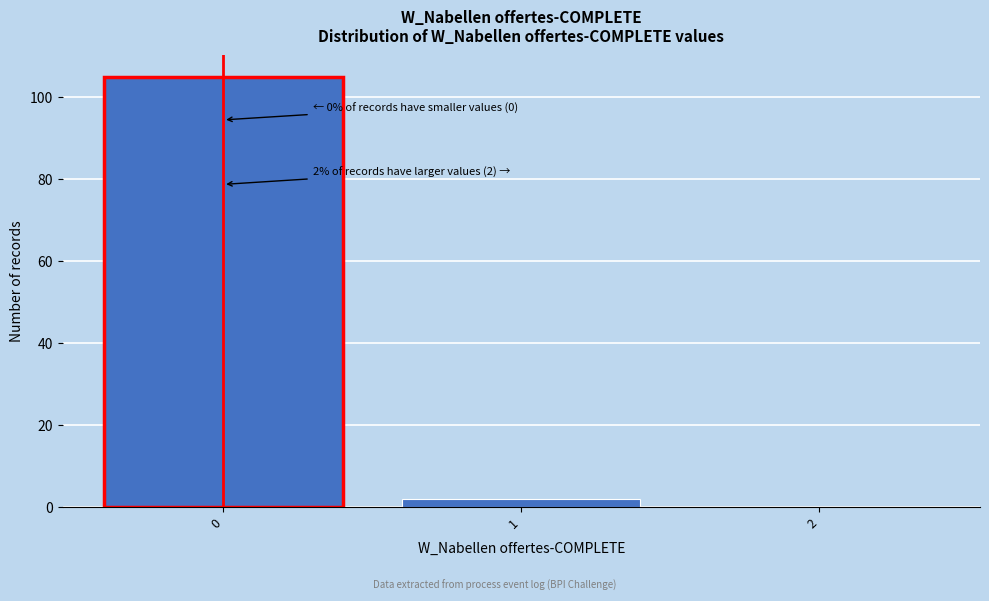

Reading left to right, extract all data points from this chart.

0=105	1=2	2=0